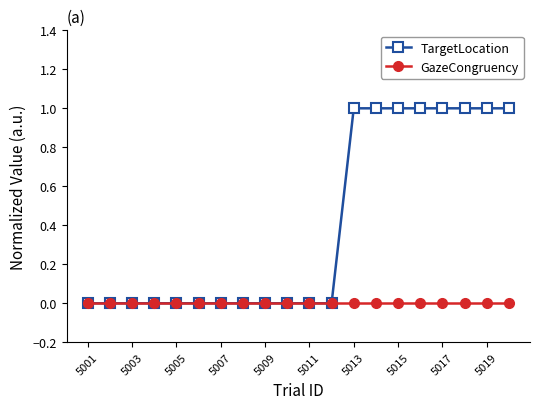

Count the number of data series in this chart.

2